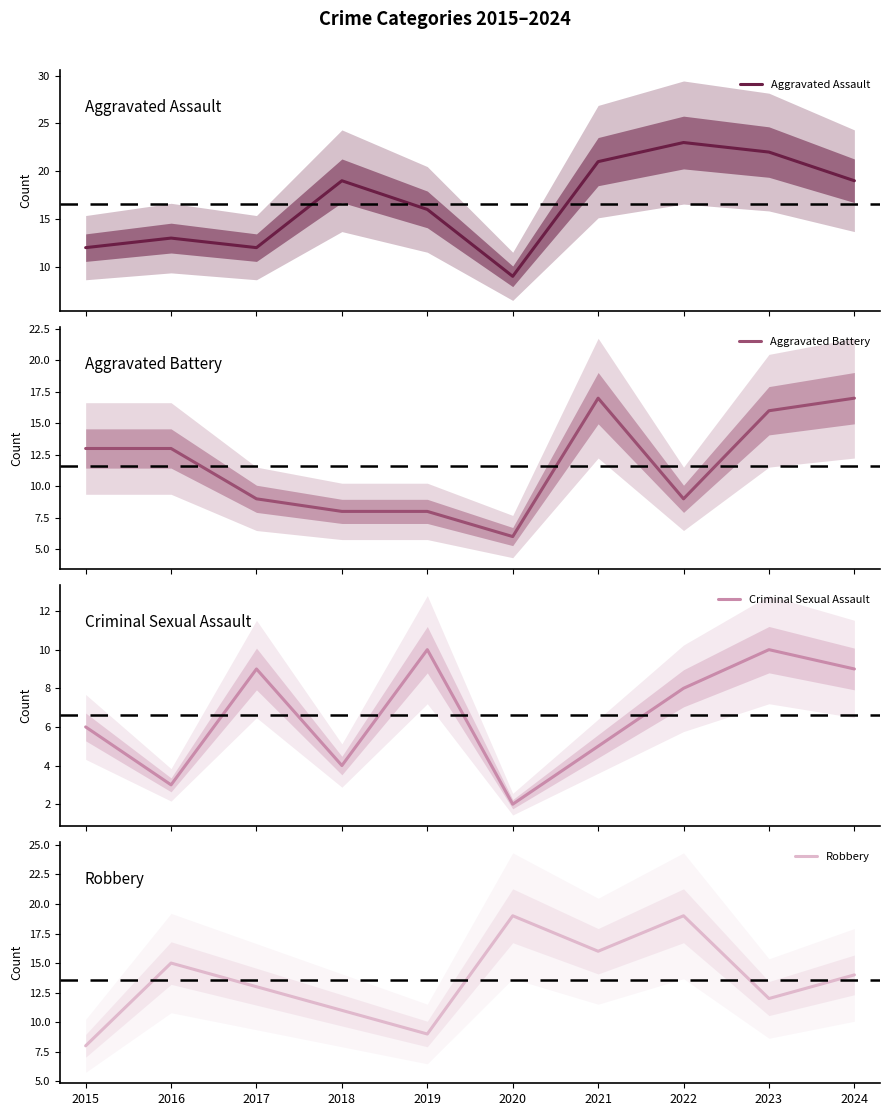

What is the maximum value shown in the chart?

23